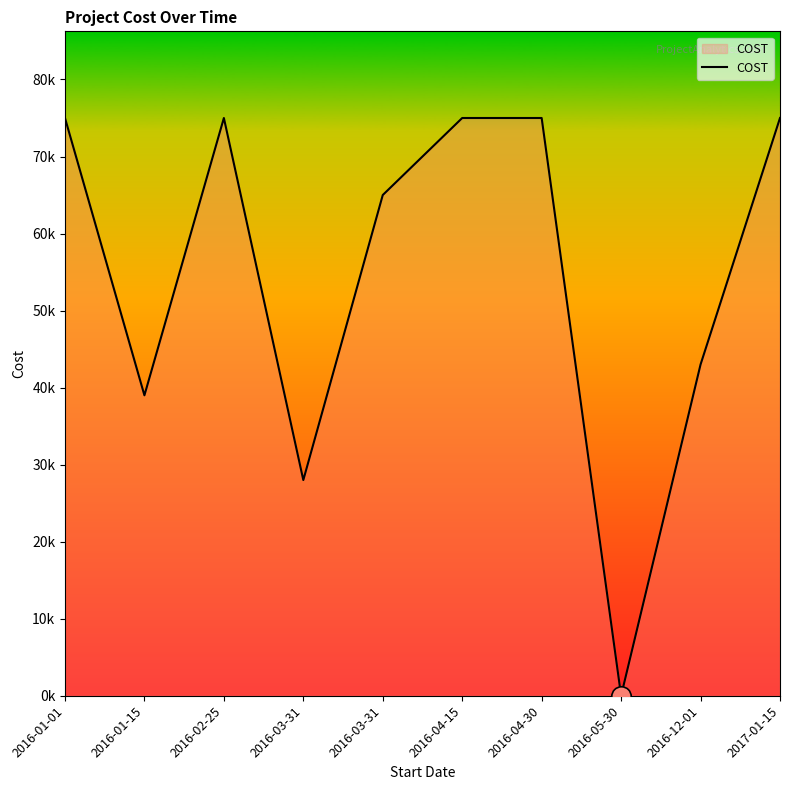

How many interior local valleys (lower than both neighbors) does the data have?

3